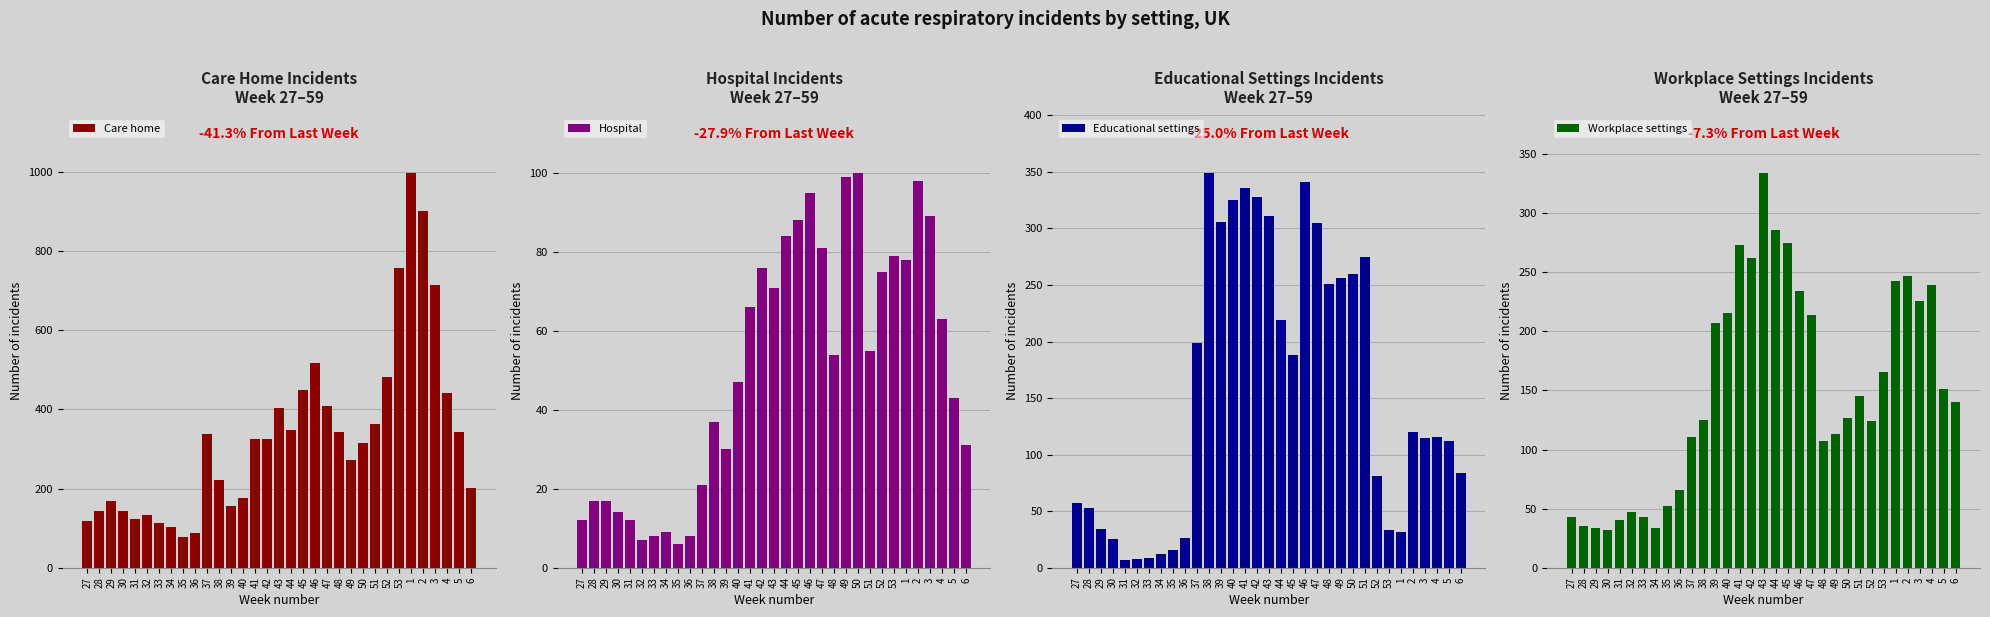

How many values in the Care home series exceed 324?

16